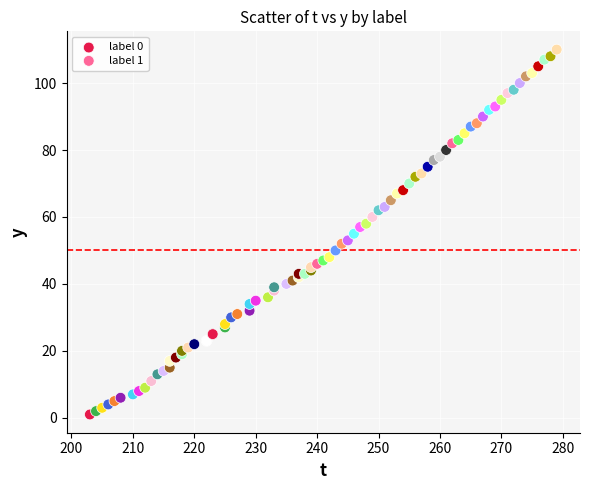

Which series has the largest Y range (max minus min)?

label 1